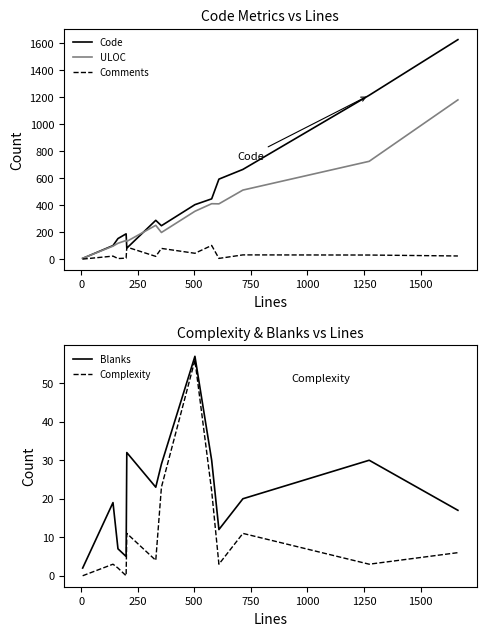

What is the maximum value for ULOC?

1179